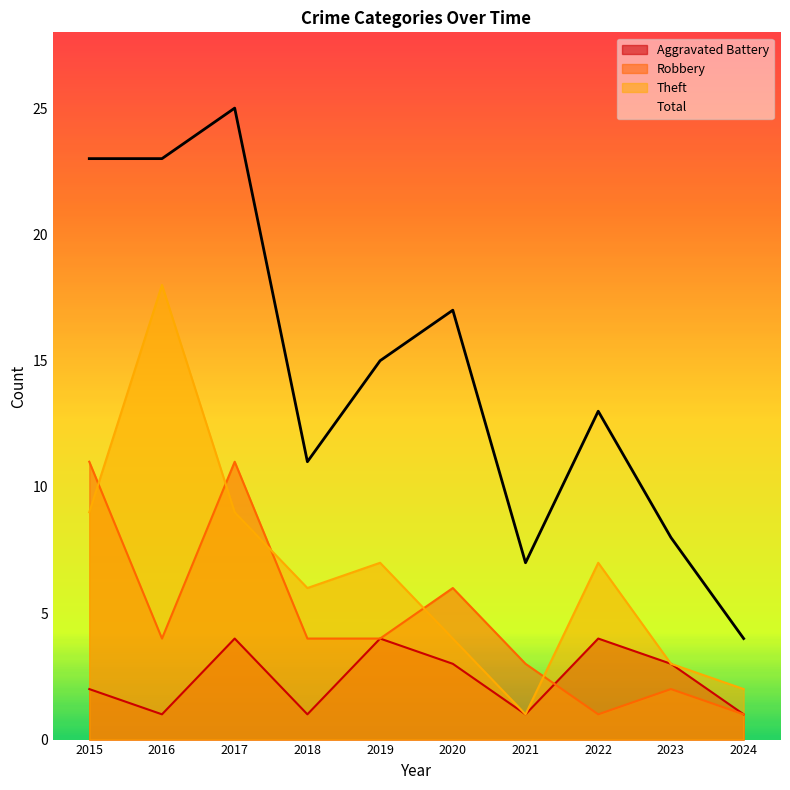

At which label is Theft closest to 9?

2015